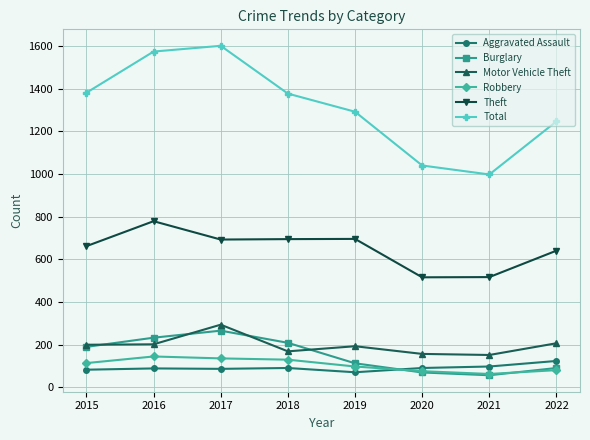

True or false: Motor Vehicle Theft has a value of 165 at 2017.

False